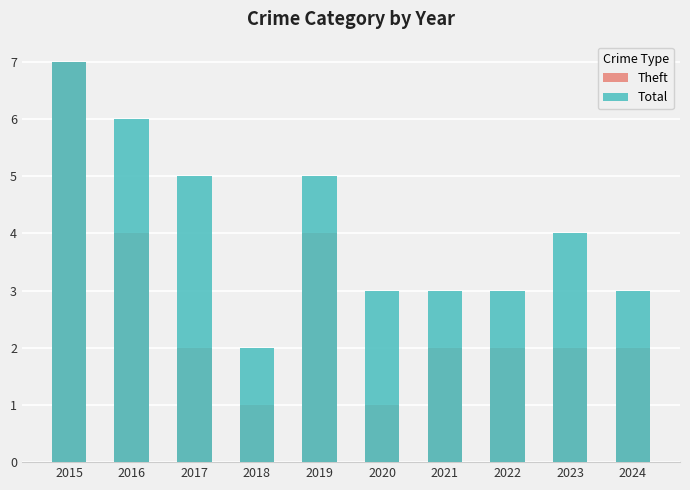

Reading right to left, transcribe all the data shown in this chart.

Theft: 2	2	2	2	1	4	1	2	4	7
Total: 3	4	3	3	3	5	2	5	6	7